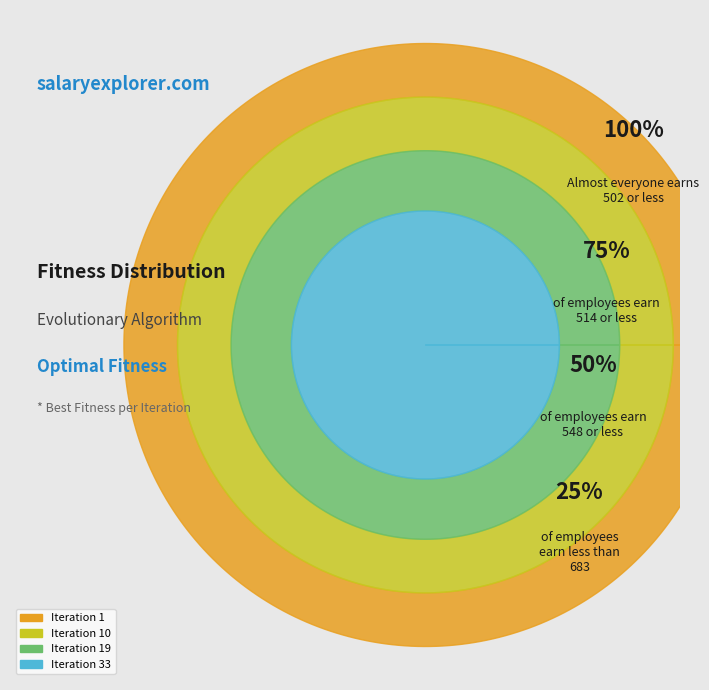

How much of the chart is everything except Iteration 1?

99.0%